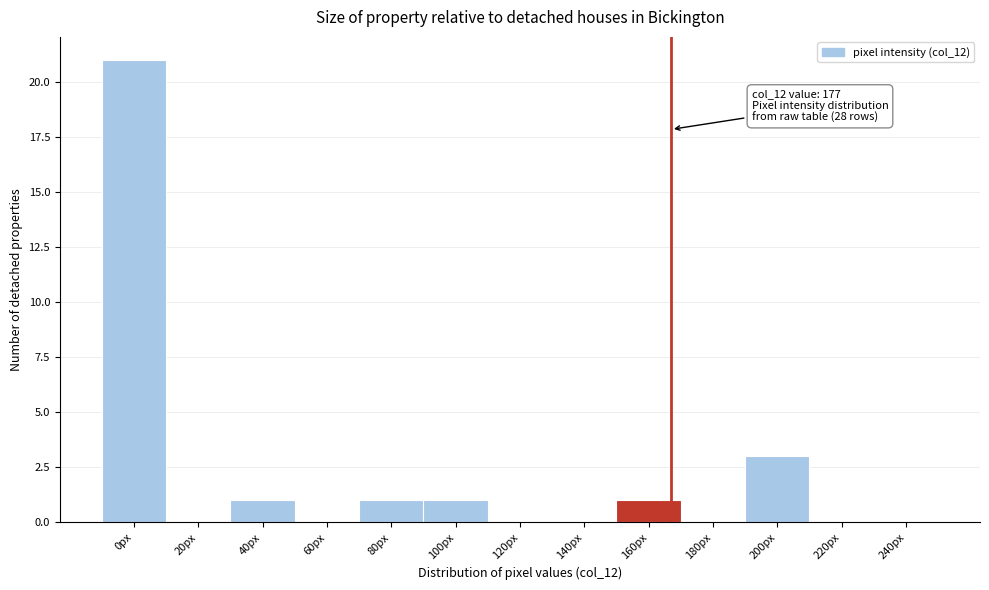

Reading right to left, extract all data points from this chart.

240px=0	220px=0	200px=3	180px=0	160px=1	140px=0	120px=0	100px=1	80px=1	60px=0	40px=1	20px=0	0px=21